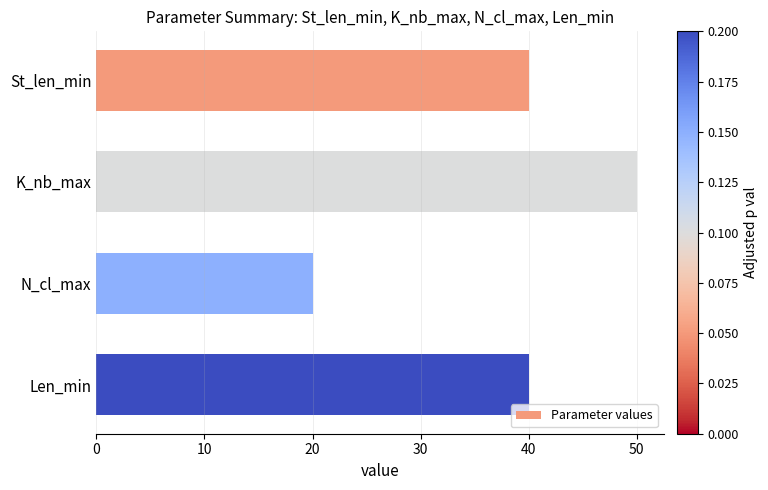

Reading top to bottom, what are all the values shown in this chart?

40	50	20	40